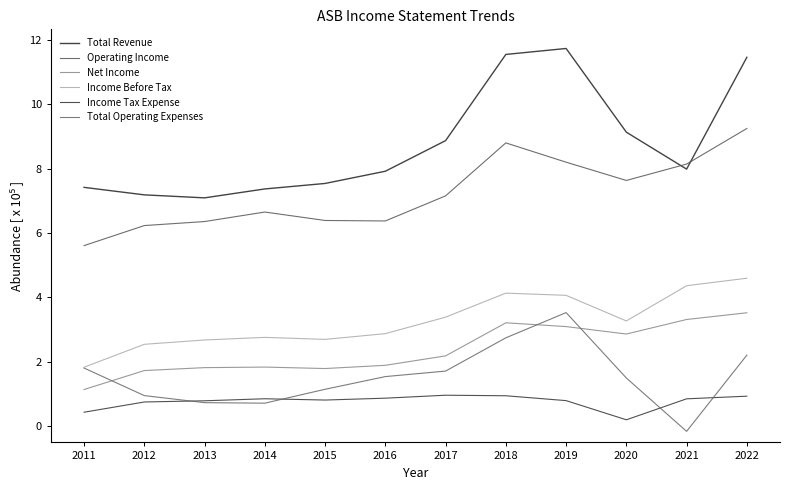

At 2018, list the series in order from largest to smallest.

Total Revenue, Operating Income, Income Before Tax, Net Income, Total Operating Expenses, Income Tax Expense